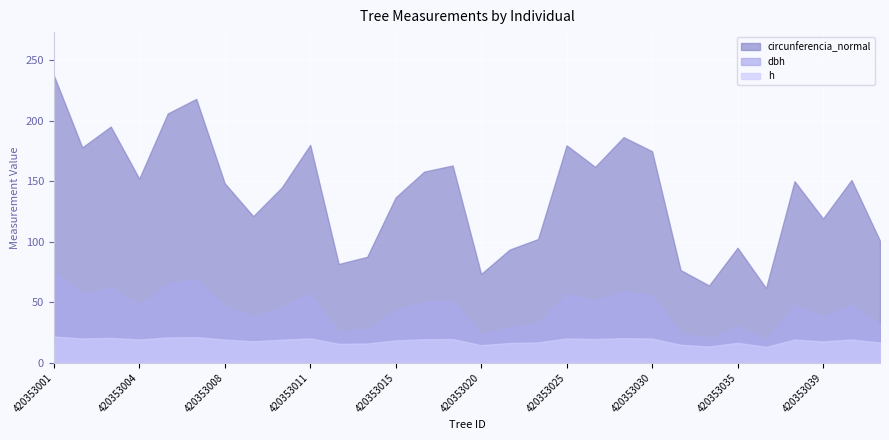

What is the sum of all circunferencia_normal values?

4199.4